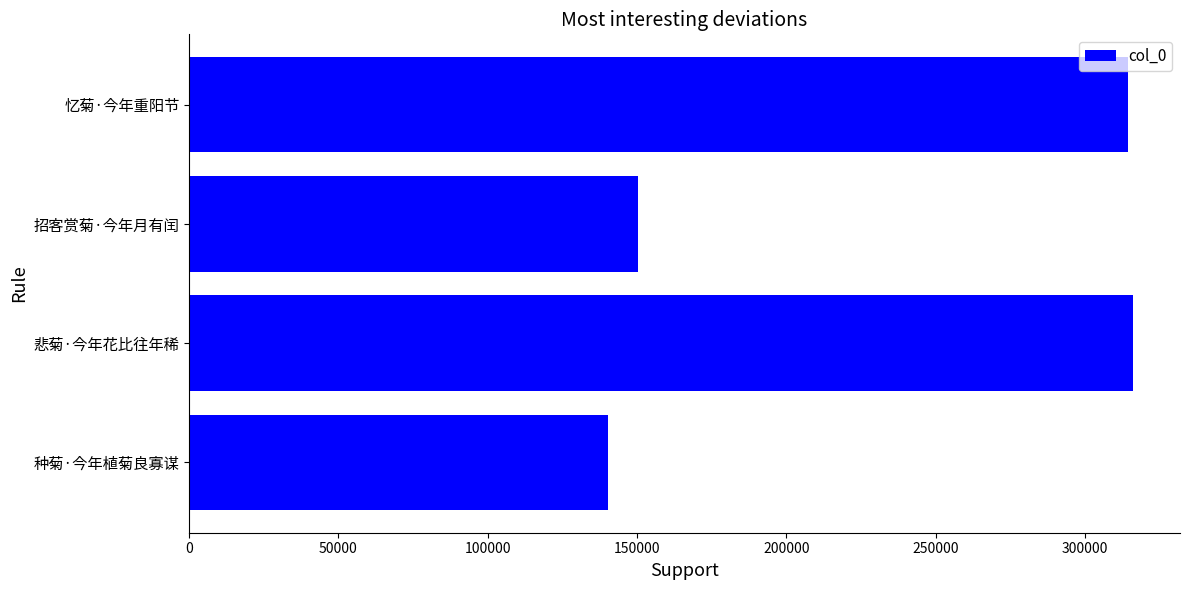

Approximately how many times larger is the value at 种菊·今年植菊良寡谋 compared to 忆菊·今年重阳节?

0.4